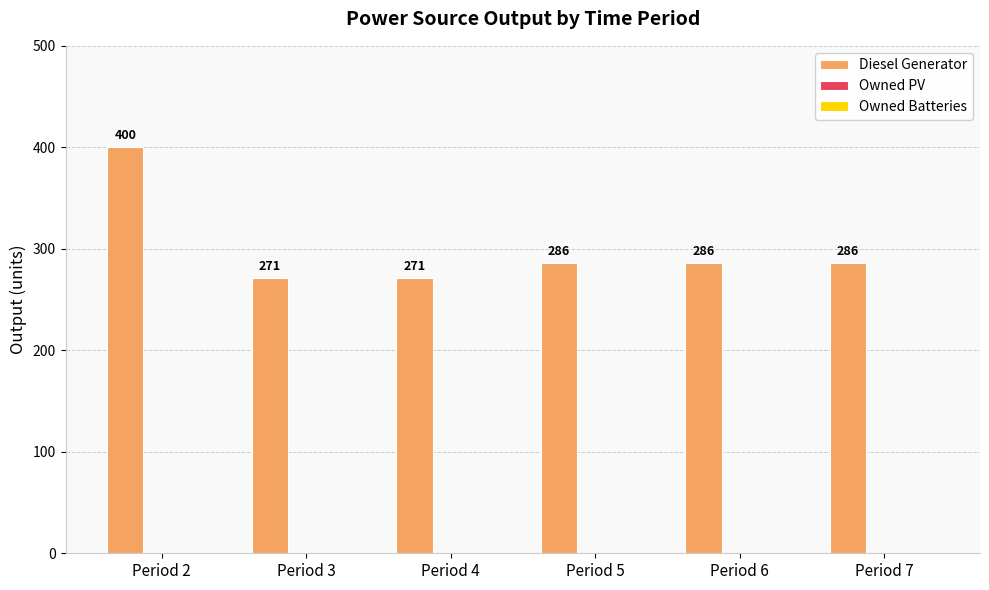

Which has a higher value, Period 6 or Period 4?

Period 6